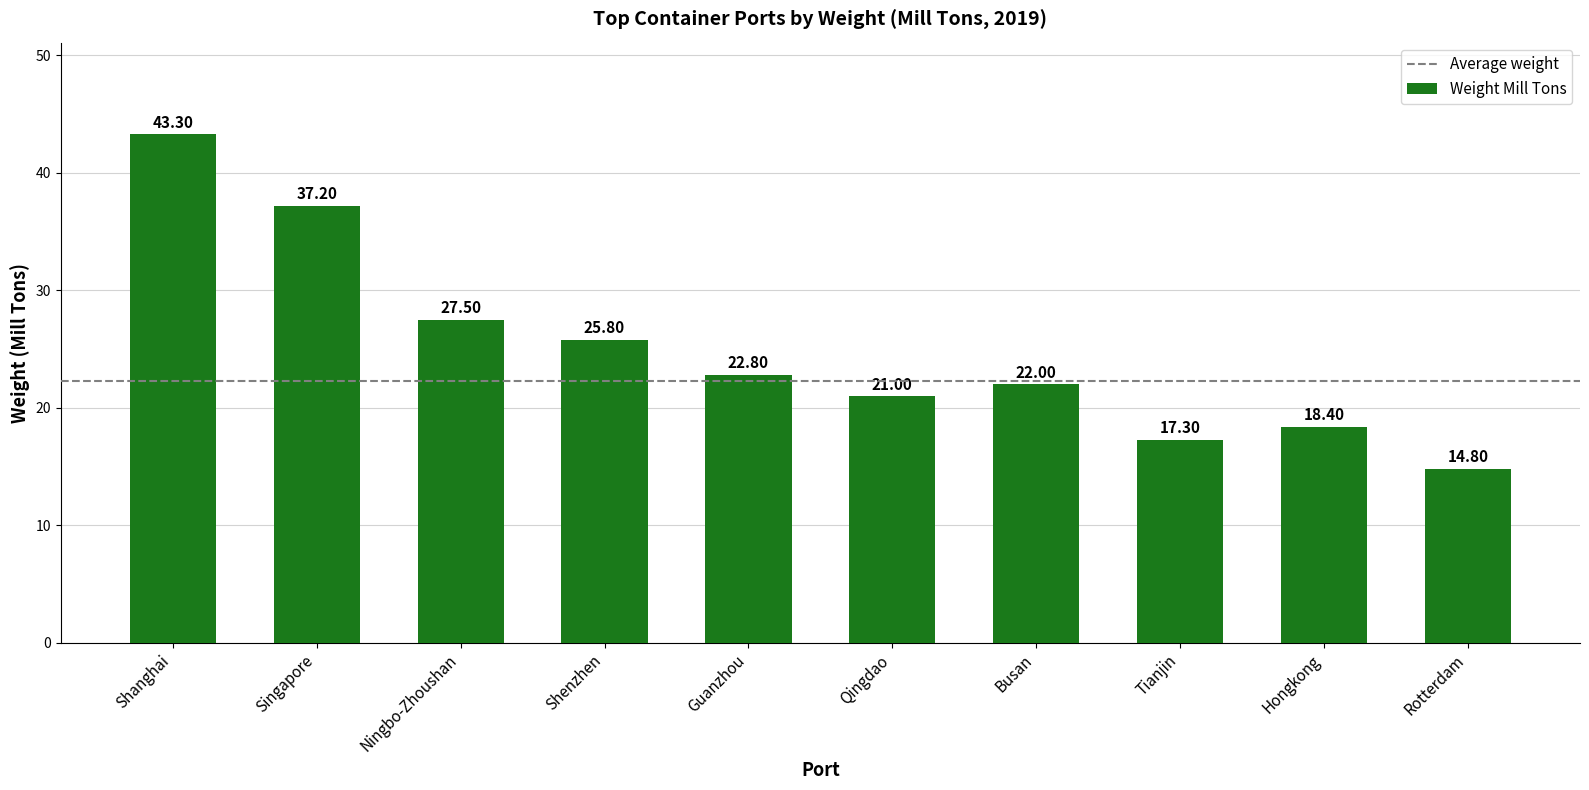

The chart shows a value of 5.6 at Hongkong. True or false?

False